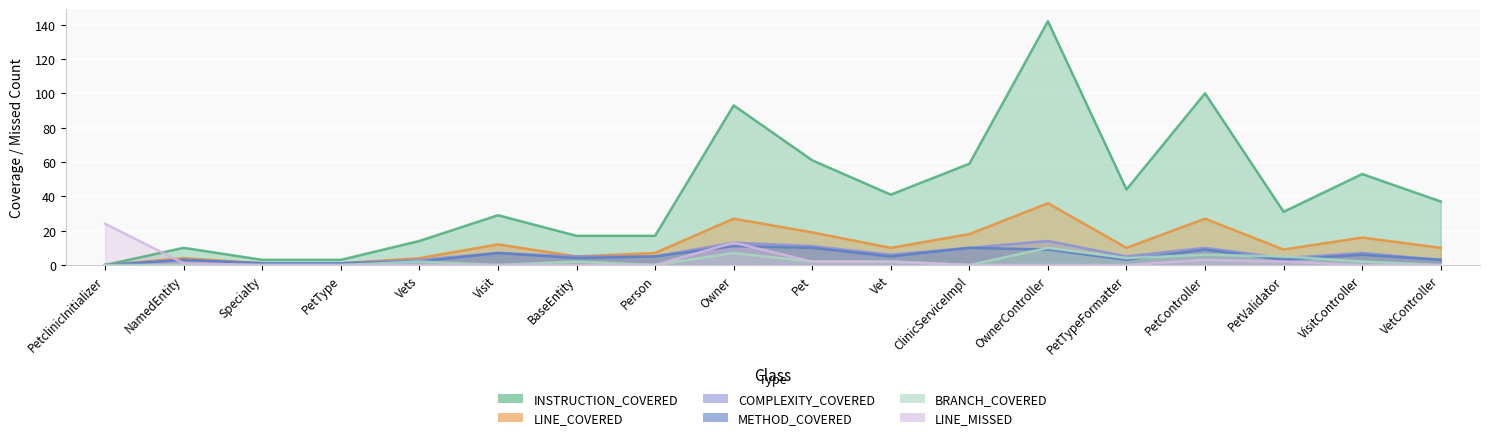

What is the difference between the highest and lowest values at VisitController?

53